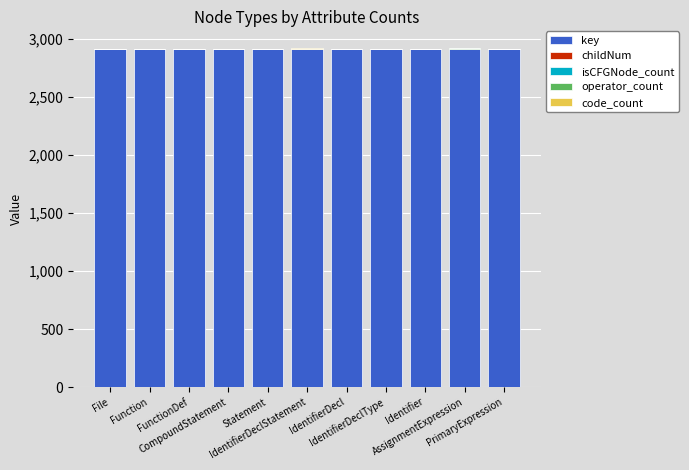

Are the bars horizontal?

No